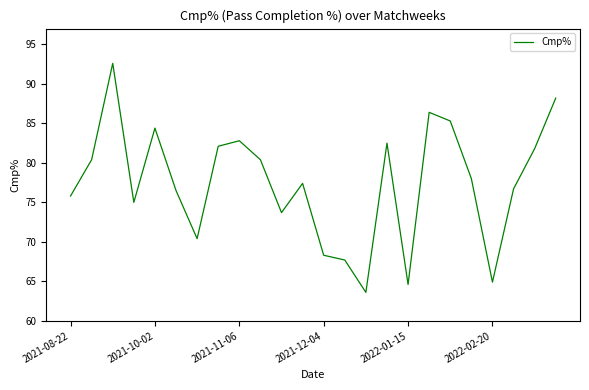

What is the smallest value displayed?

63.6